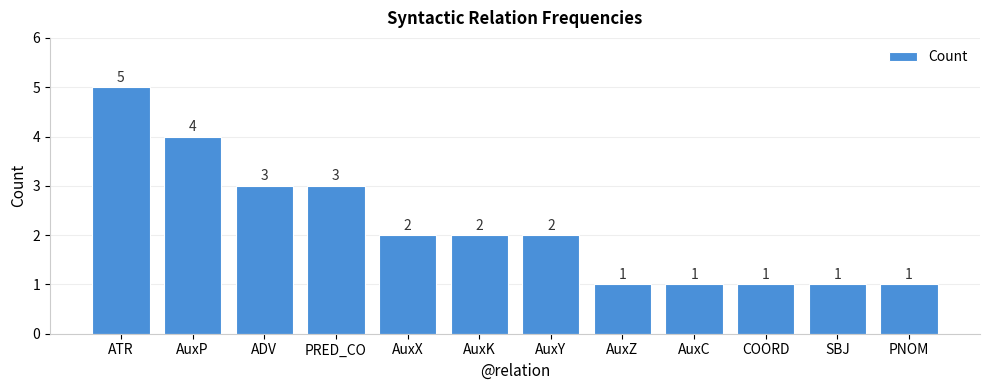

How many series are shown in this chart?

1